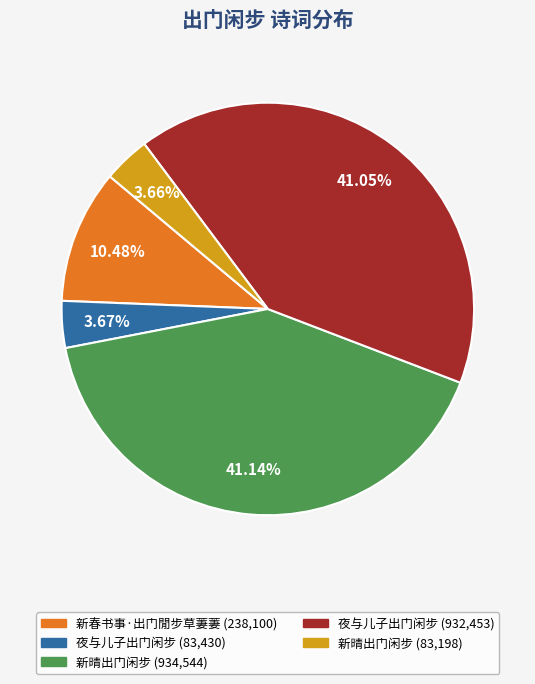

Is 夜与儿子出门闲步 (83,430) the majority of the pie?

No